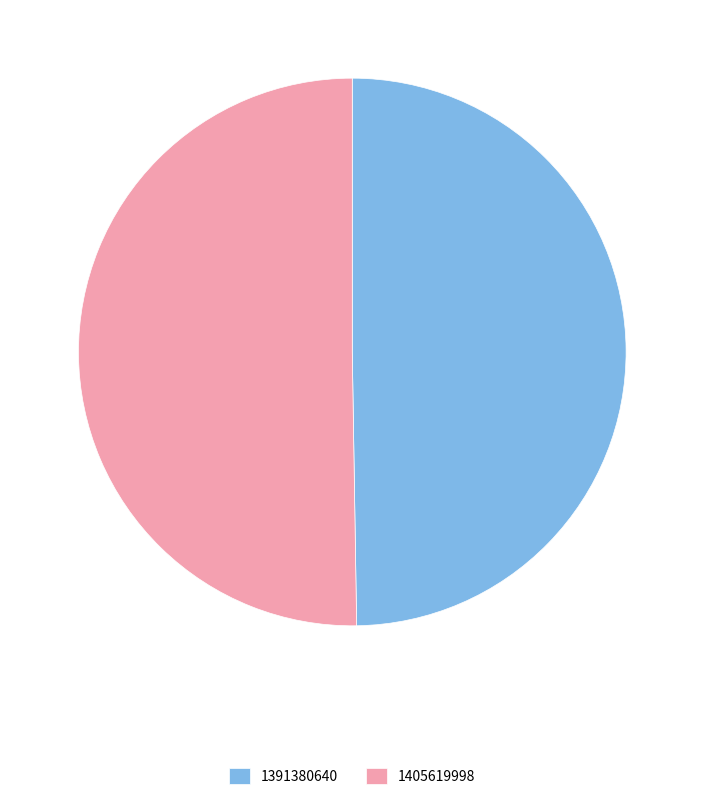

Between 1391380640 and 1405619998, which is larger?

1405619998